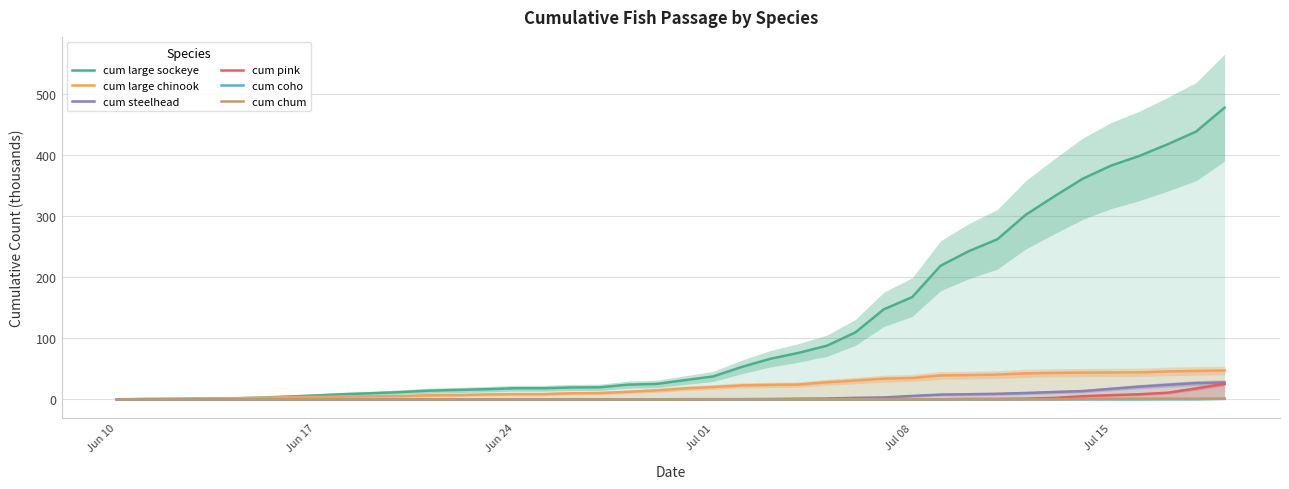

Which series has the widest spread of values?

cum large sockeye